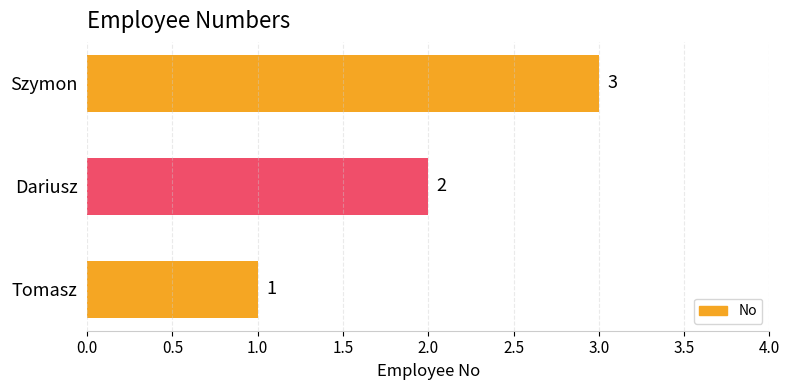

True or false: the data shows 1 at Tomasz.

True